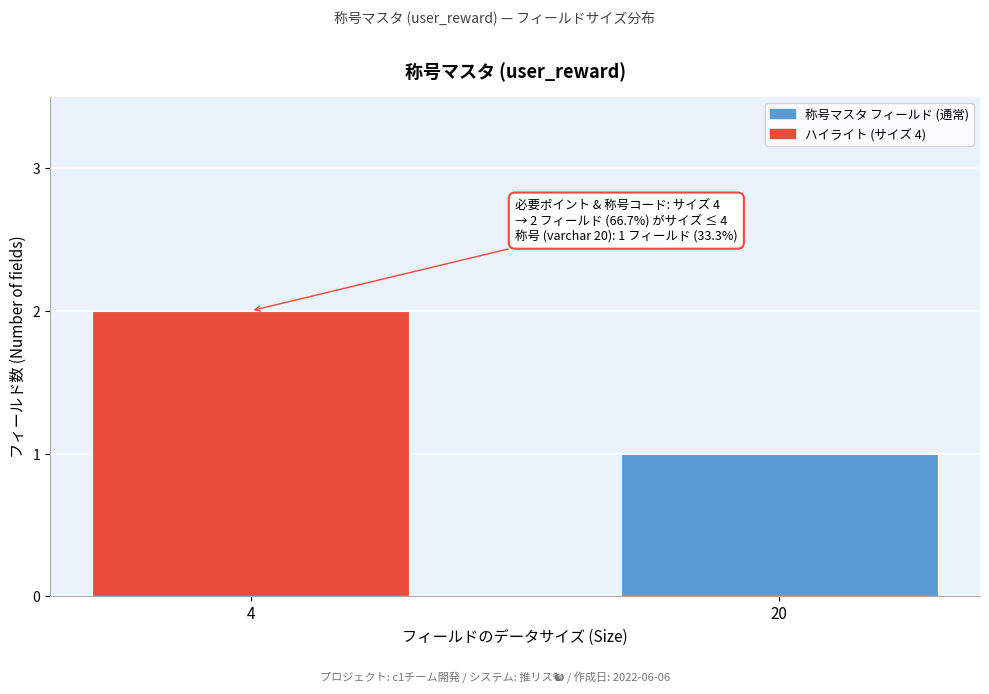

Reading left to right, extract all data points from this chart.

4=2	20=1